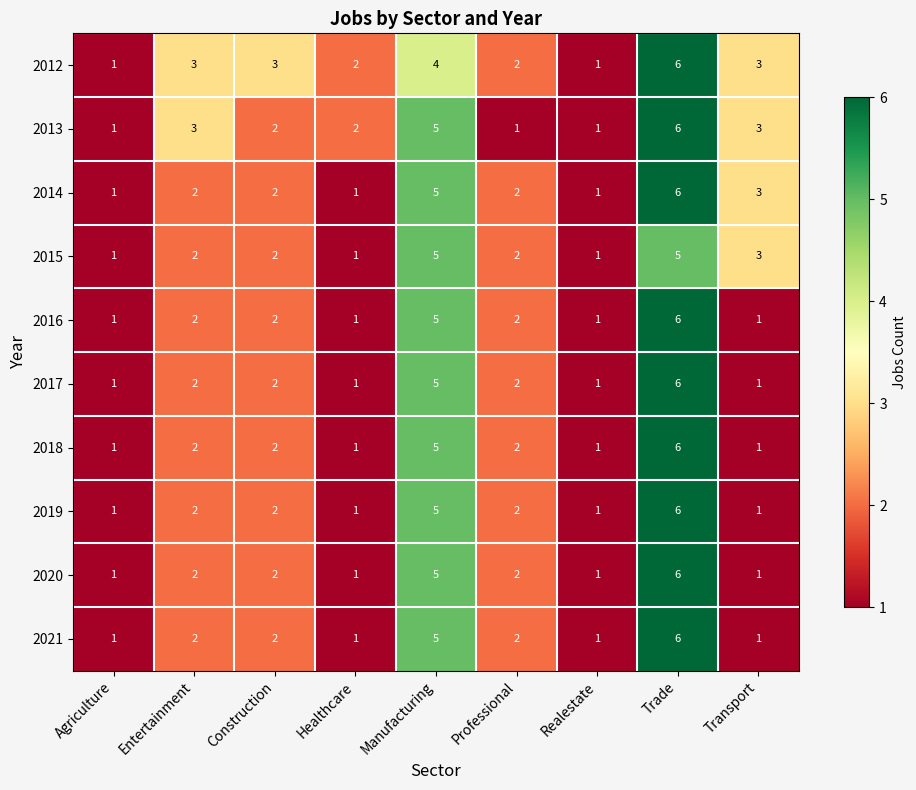

How many data points does each series have?

9